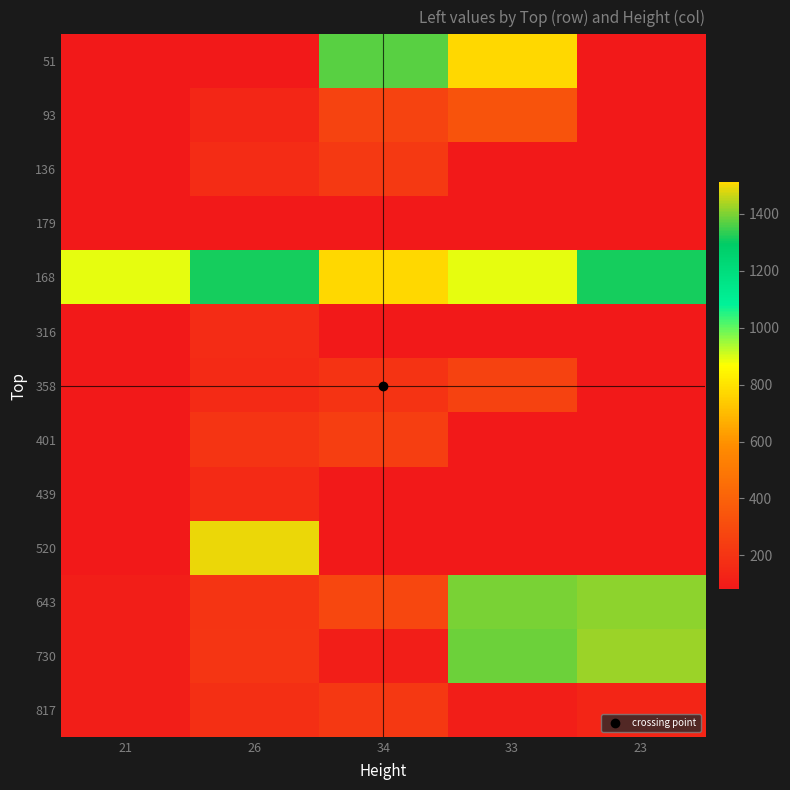

At which category is the sum across all series the highest?

33